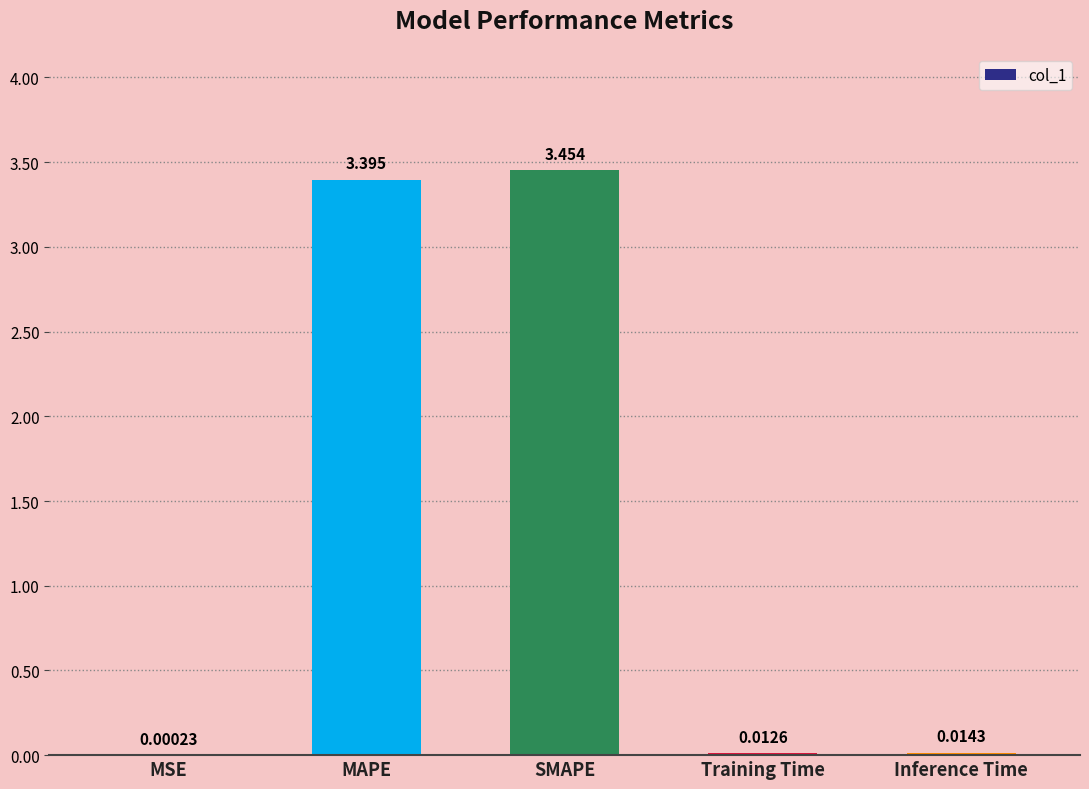

At which category does the chart reach its peak across all series?

SMAPE